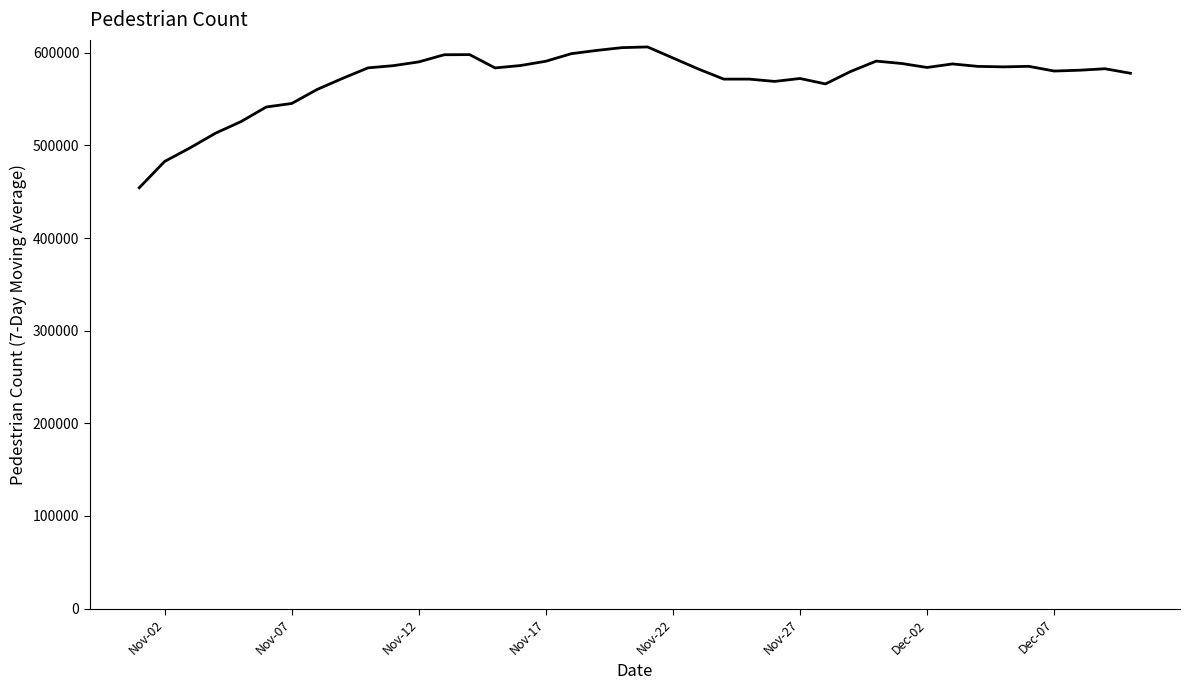

What is the difference between the maximum and minimum values?

152002.3